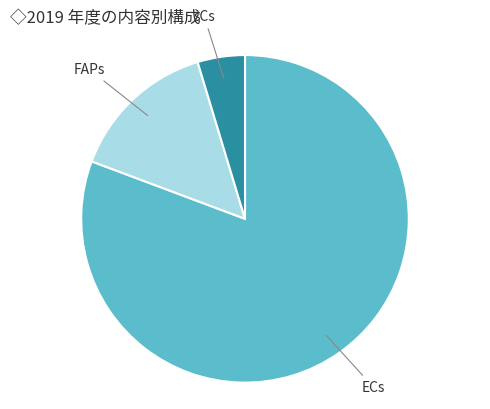

Is there a majority slice in this chart?

Yes